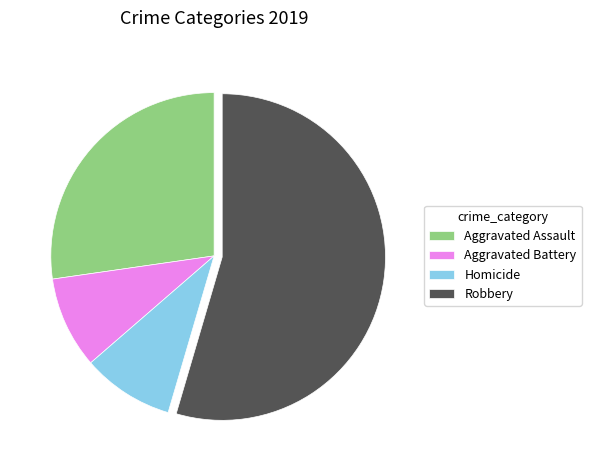

Which slice represents more than half of the pie?

Robbery